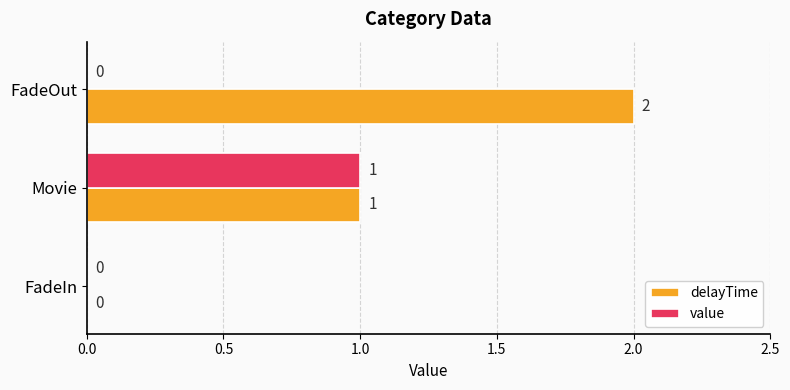

True or false: value has a value of 1 at Movie.

True